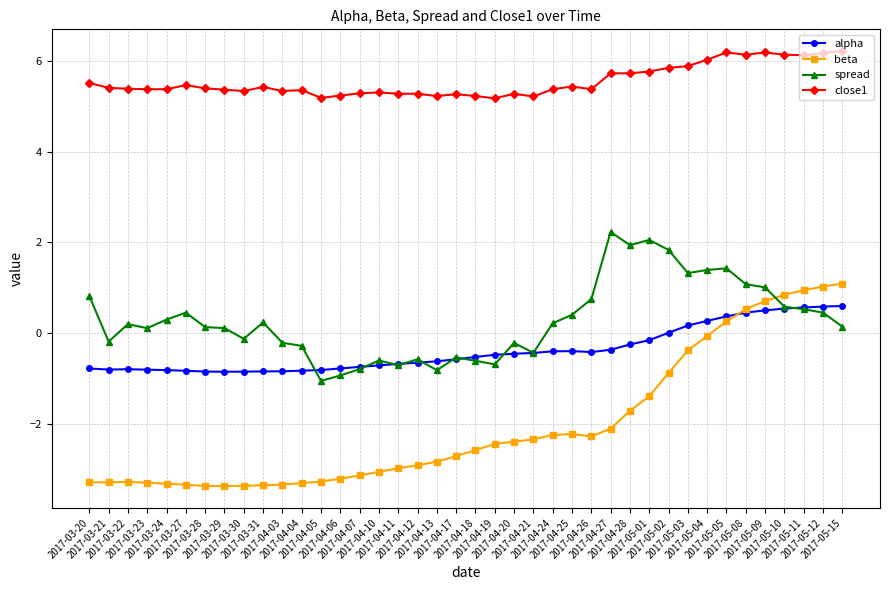

What is the average value of the beta series?

-2.0